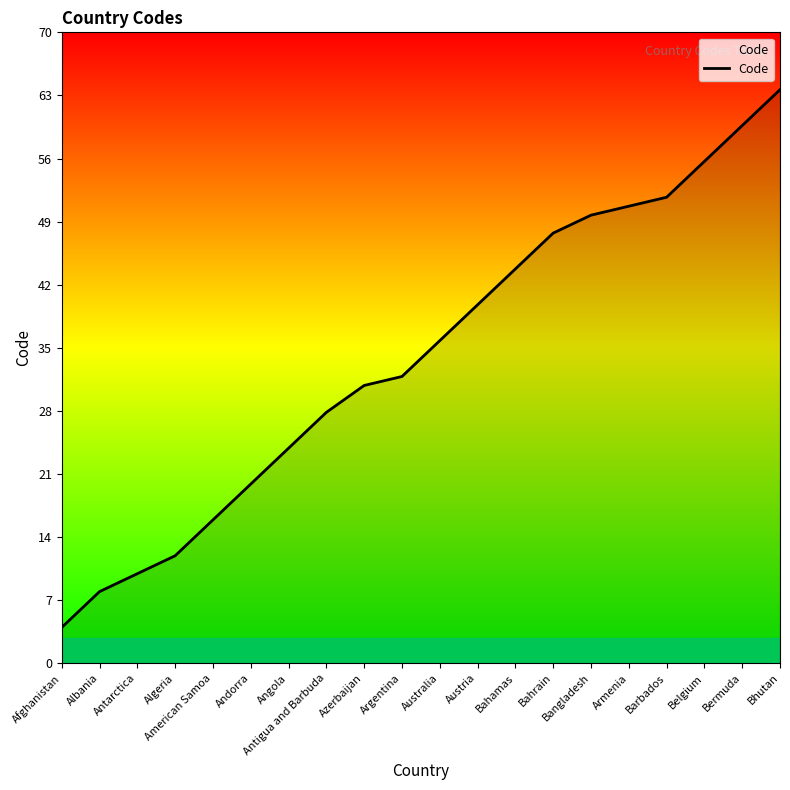

What is the change in value from Azerbaijan to Belgium?

+25